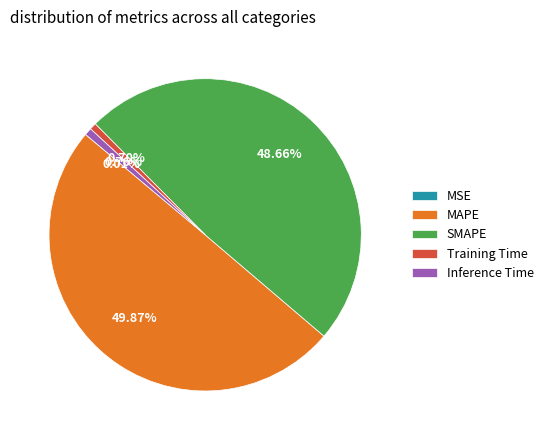

The SMAPE slice represents 49% of the pie. True or false?

True